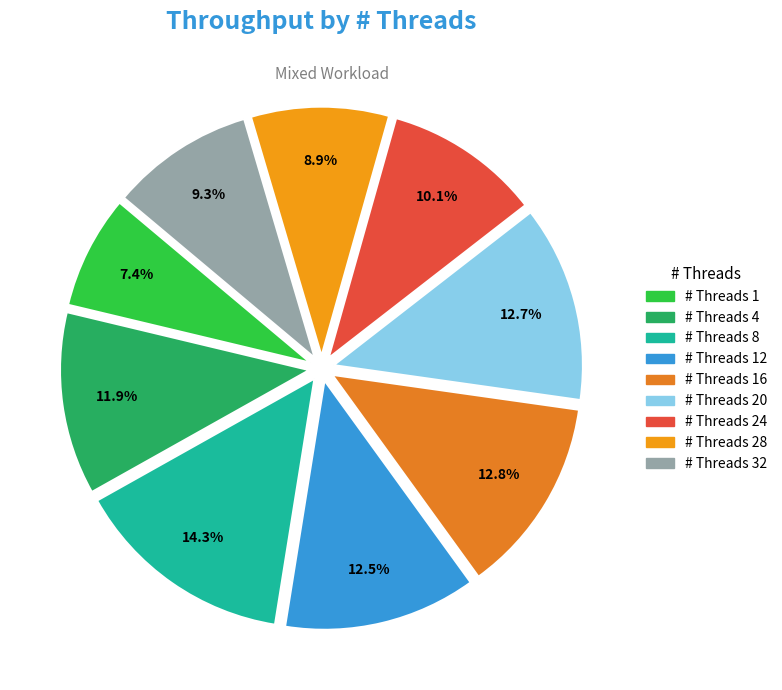

Is there a majority slice in this chart?

No